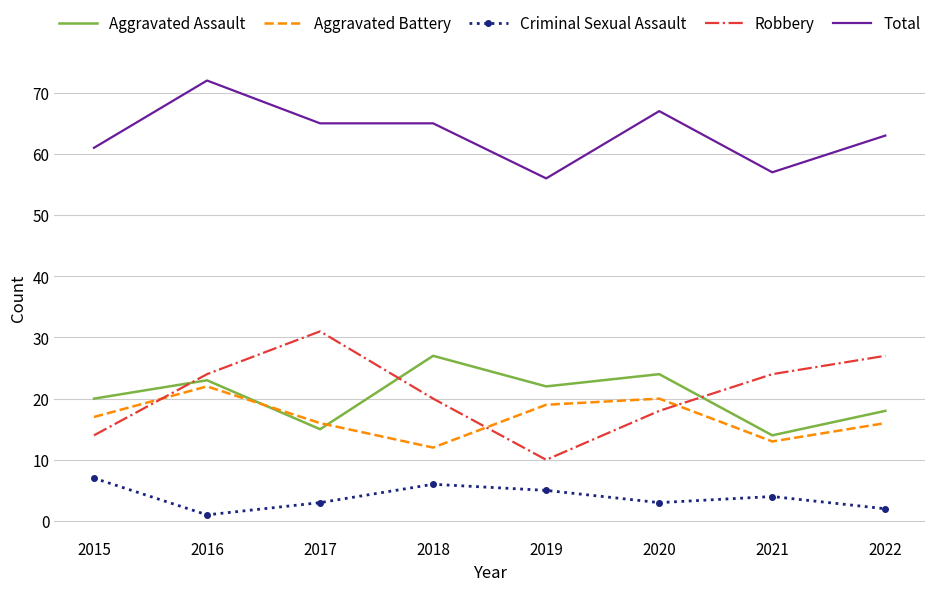

True or false: Aggravated Battery and Criminal Sexual Assault intersect in this chart.

False